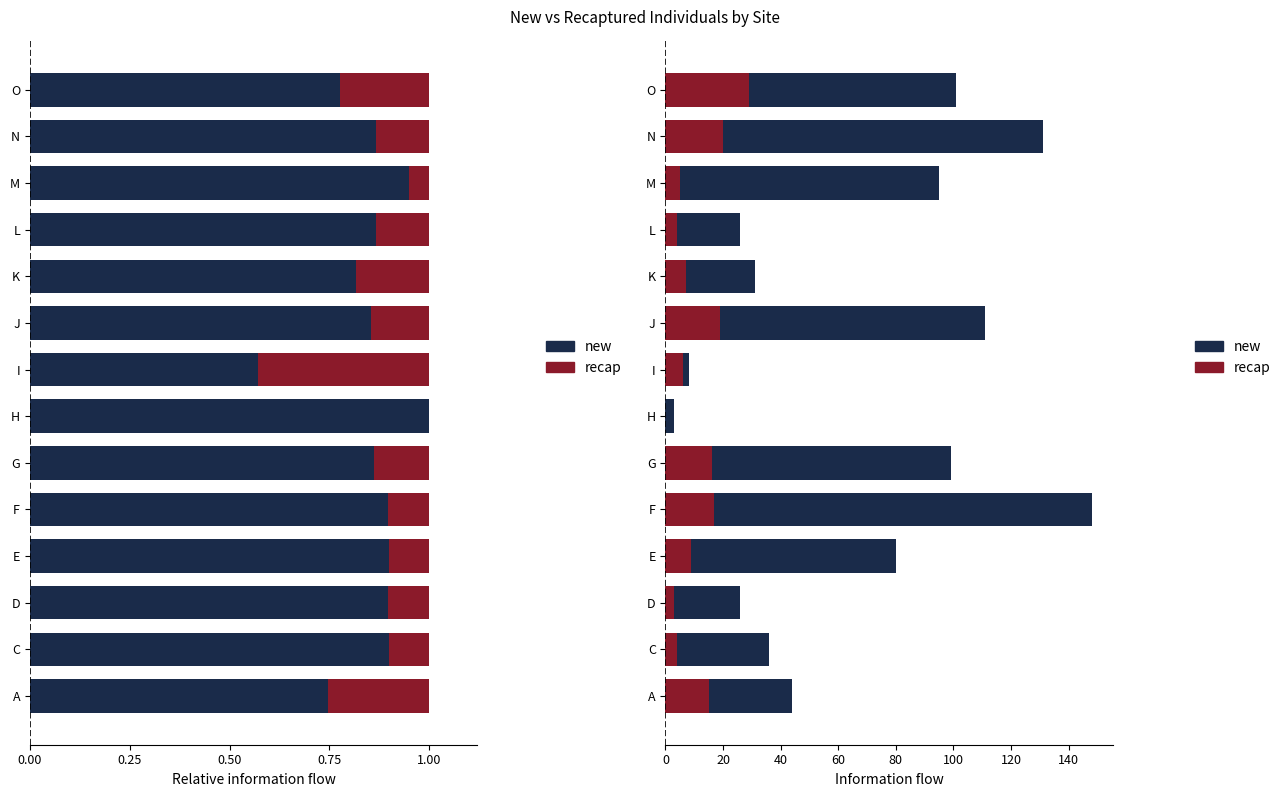

Does the chart contain stacked bars?

No